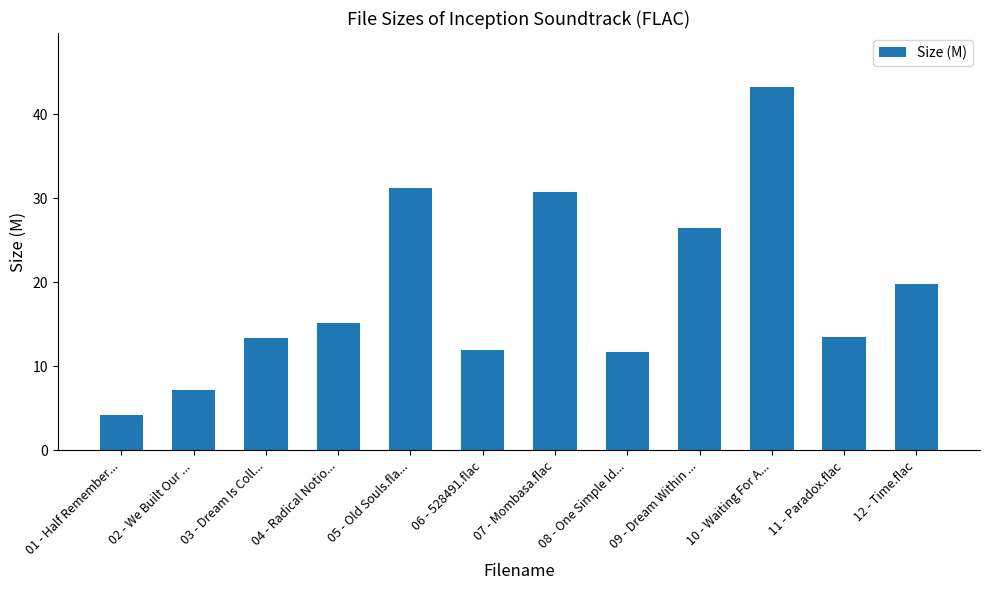

Where does the data first go above 15?

04 - Radical Notio...